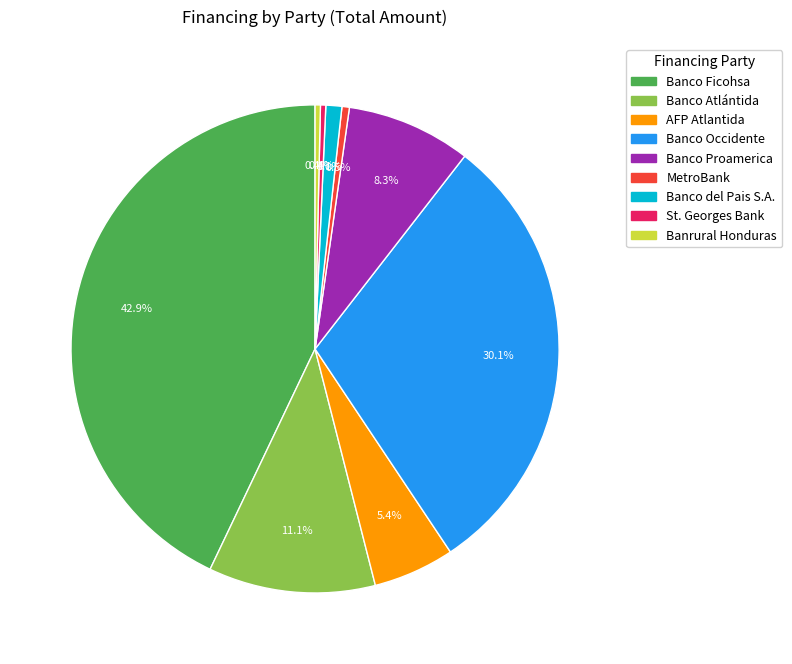

To the nearest percent, what is the average slice percentage?

11%